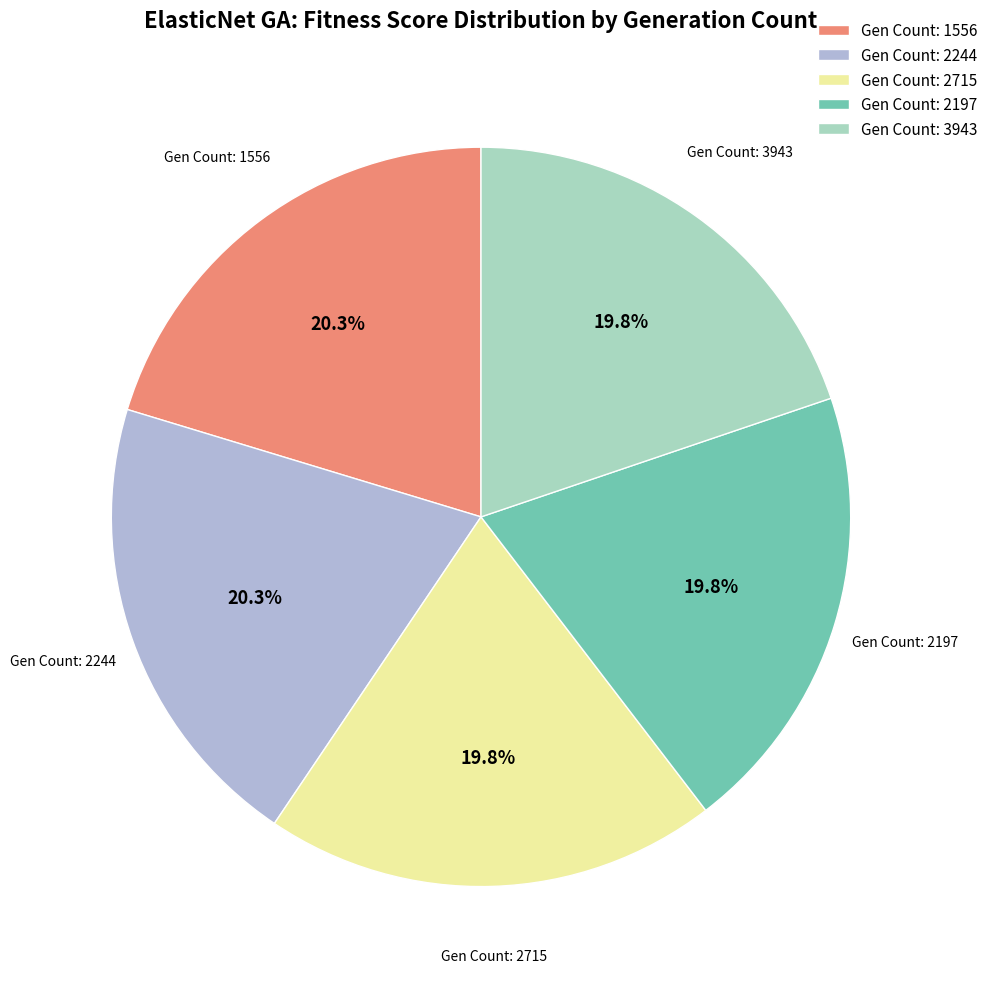

How much of the chart is everything except Gen Count: 2715?

80.2%